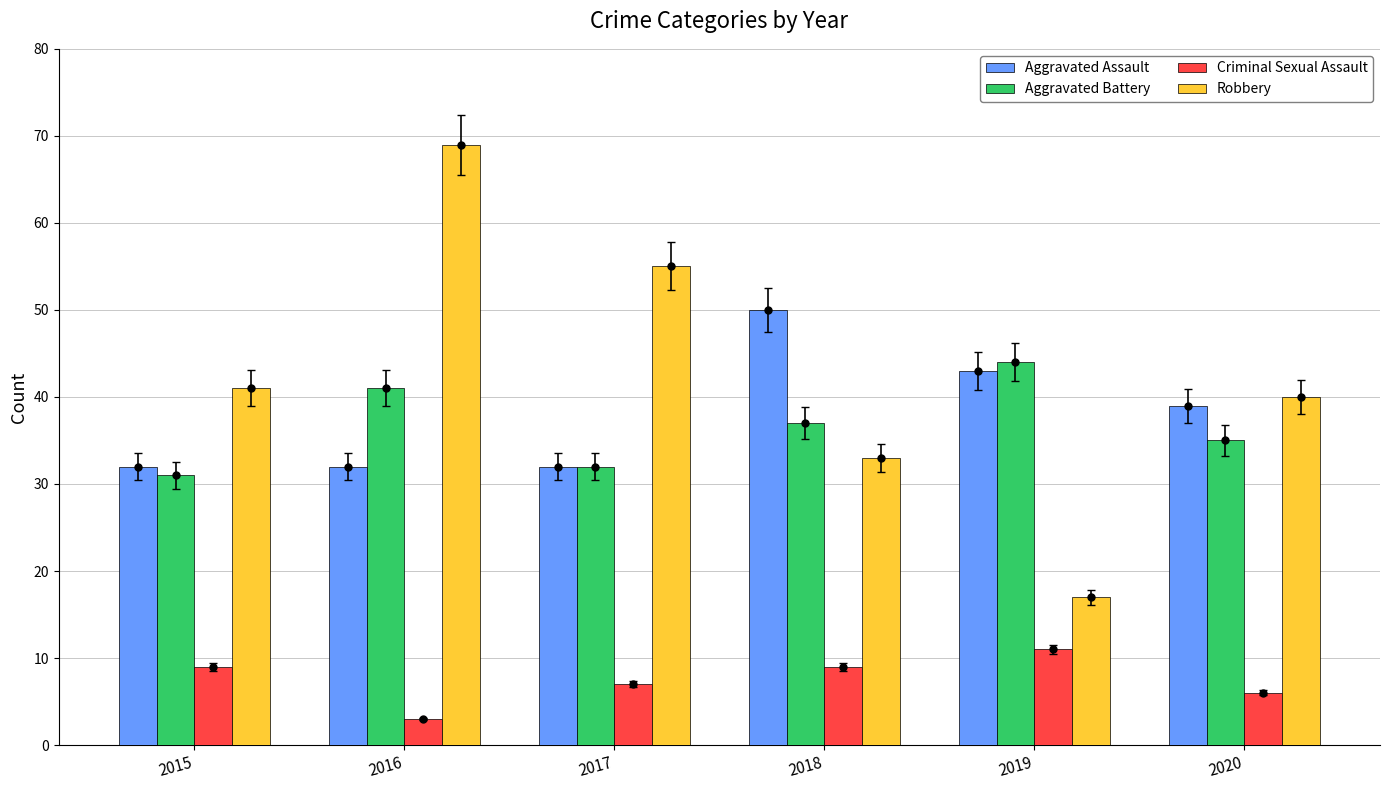

How many data points in Aggravated Assault are less than 39?

3